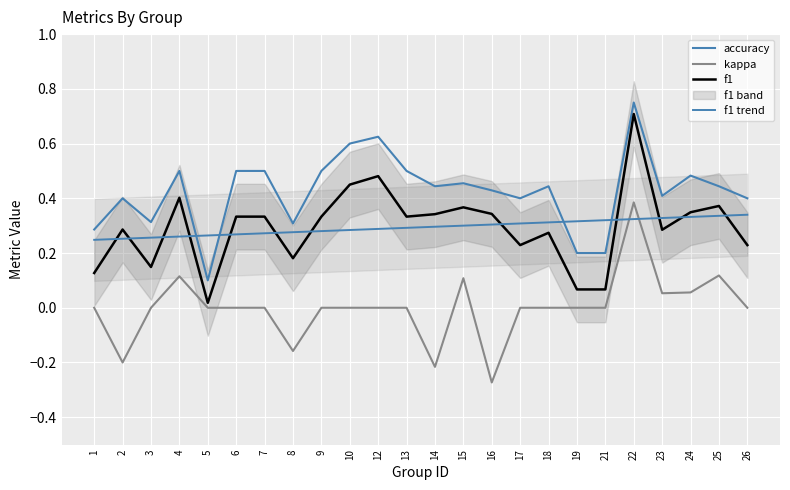

Reading left to right, what are all the values shown in this chart?

accuracy: 1=0.3	2=0.4	3=0.3	4=0.5	5=0.1	6=0.5	7=0.5	8=0.3	9=0.5	10=0.6	12=0.6	13=0.5	14=0.4	15=0.5	16=0.4	17=0.4	18=0.4	19=0.2	21=0.2	22=0.8	23=0.4	24=0.5	25=0.4	26=0.4
kappa: 1=0.0	2=-0.2	3=0.0	4=0.1	5=0.0	6=0.0	7=0.0	8=-0.2	9=0.0	10=0.0	12=0.0	13=0.0	14=-0.2	15=0.1	16=-0.3	17=0.0	18=0.0	19=0.0	21=0.0	22=0.4	23=0.1	24=0.1	25=0.1	26=0.0
f1: 1=0.1	2=0.3	3=0.1	4=0.4	5=0.0	6=0.3	7=0.3	8=0.2	9=0.3	10=0.5	12=0.5	13=0.3	14=0.3	15=0.4	16=0.3	17=0.2	18=0.3	19=0.1	21=0.1	22=0.7	23=0.3	24=0.3	25=0.4	26=0.2
f1 trend: 1=0.2	2=0.3	3=0.3	4=0.3	5=0.3	6=0.3	7=0.3	8=0.3	9=0.3	10=0.3	12=0.3	13=0.3	14=0.3	15=0.3	16=0.3	17=0.3	18=0.3	19=0.3	21=0.3	22=0.3	23=0.3	24=0.3	25=0.3	26=0.3